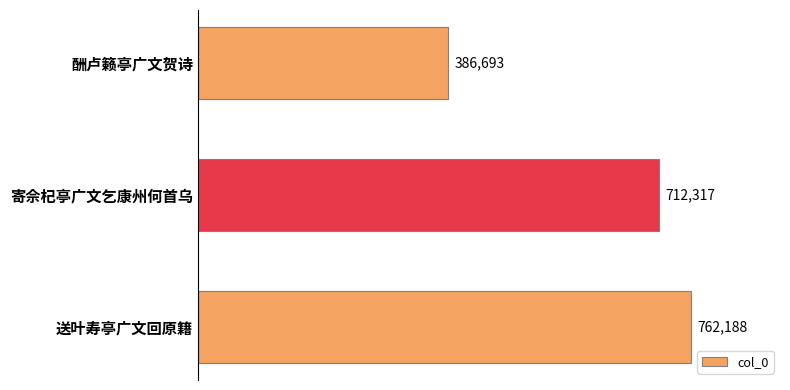

True or false: the data shows 762188 at 送叶寿亭广文回原籍.

True